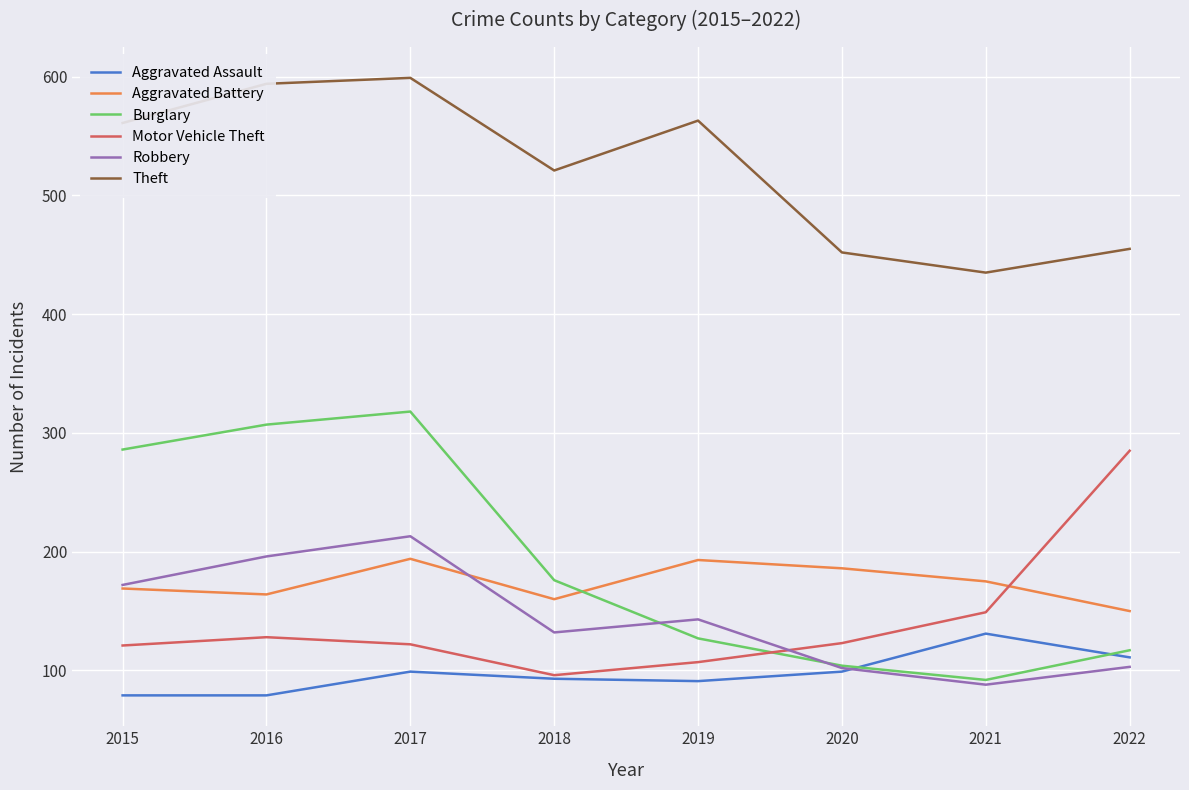

At which category is the sum across all series the highest?

2017